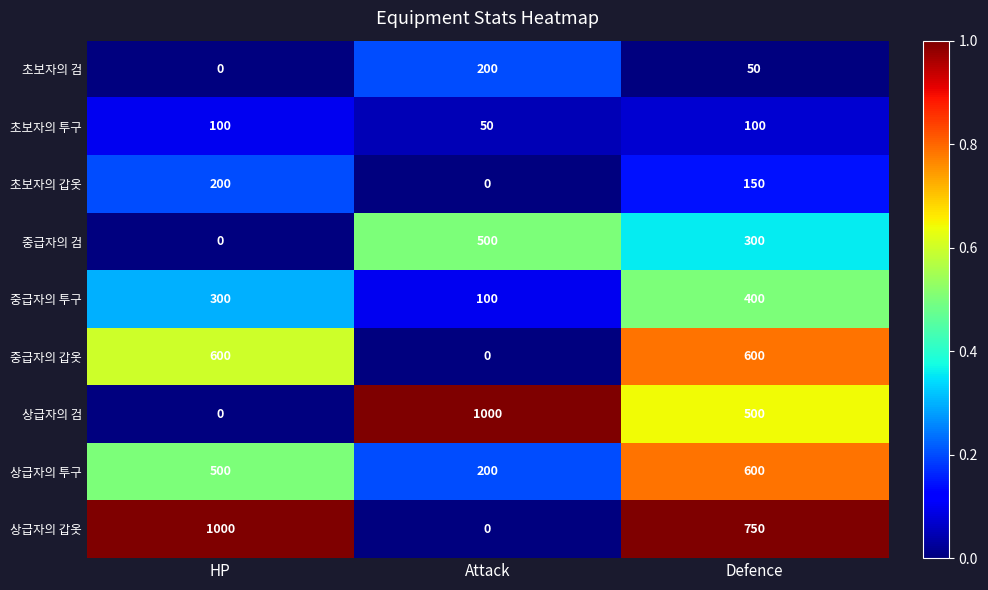

At which category is the sum across all series the highest?

Defence